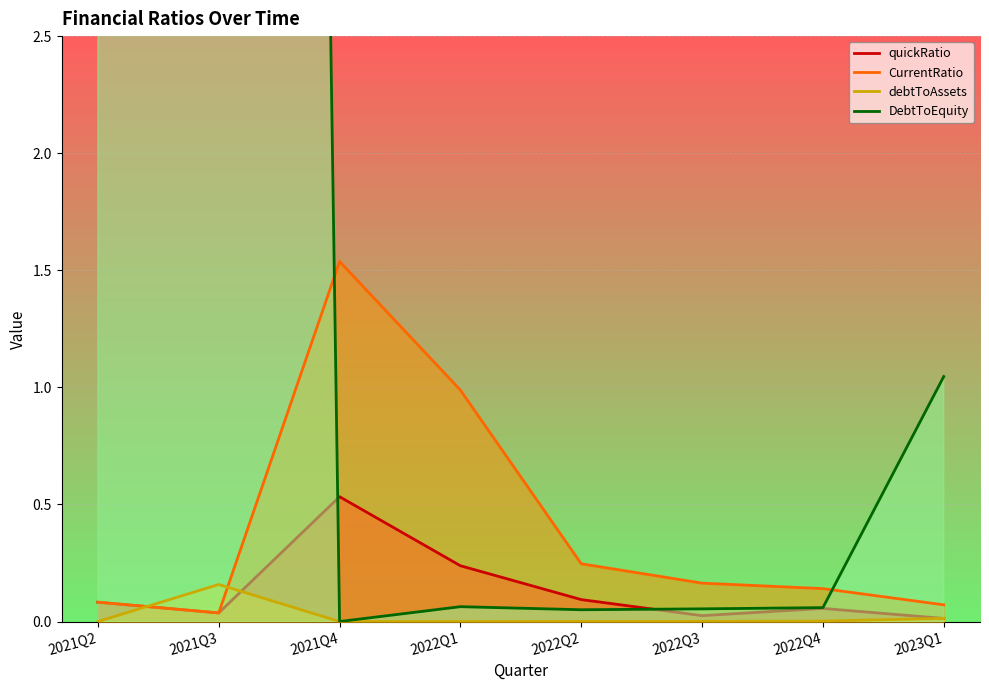

Reading left to right, list all the values displayed in this chart.

quickRatio: 0.1	0.0	0.5	0.2	0.1	0.0	0.1	0.0
CurrentRatio: 0.1	0.0	1.5	1.0	0.2	0.2	0.1	0.1
debtToAssets: 0.0	0.2	0.0	0.0	0.0	0.0	0.0	0.0
DebtToEquity: 34.0	34.0	0.0	0.1	0.1	0.1	0.1	1.0